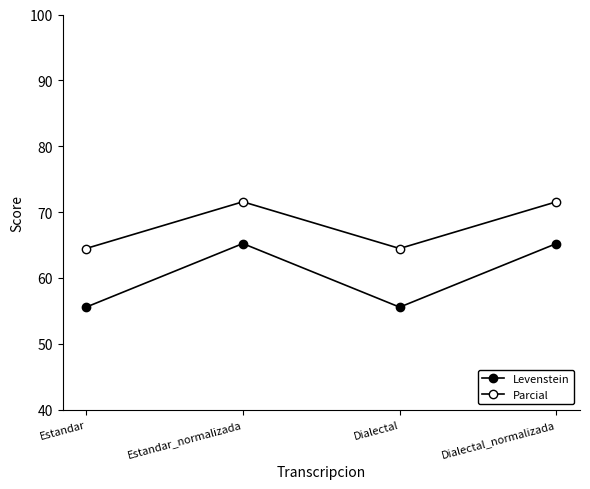

What is the label of the 4th point from the left?

Dialectal_normalizada